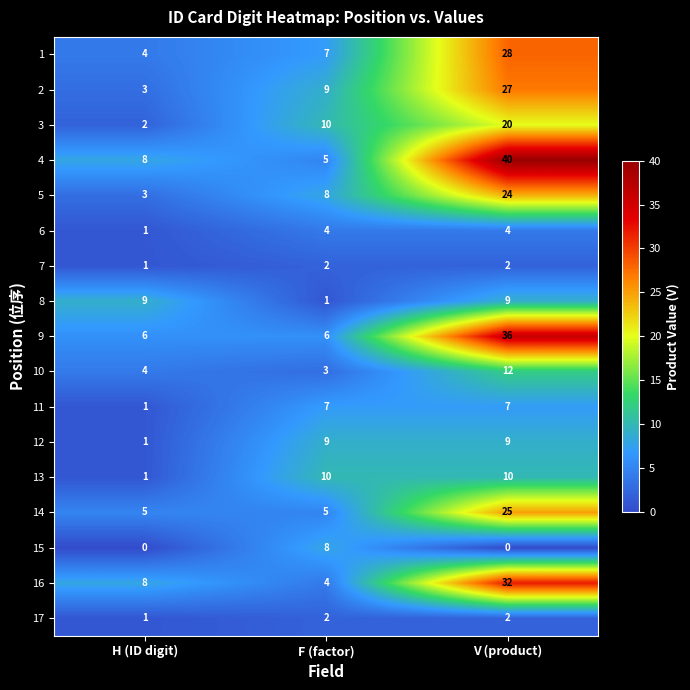

Which series changed the most between F (factor) and V (product)?

4